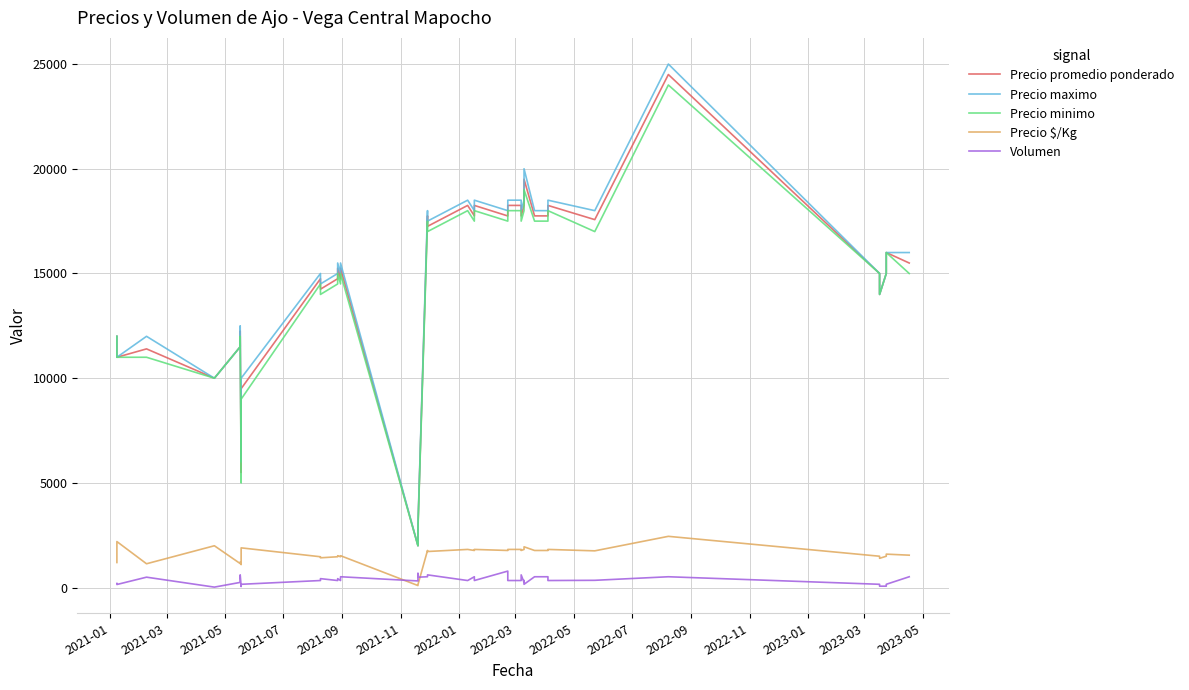

Which series has the largest range (max minus min)?

Precio maximo